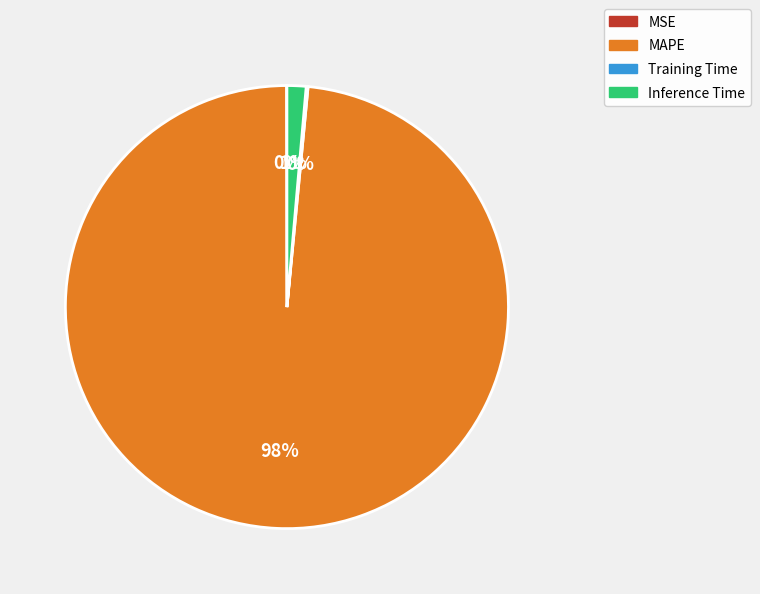

Does MAPE represent more than half of the total?

Yes